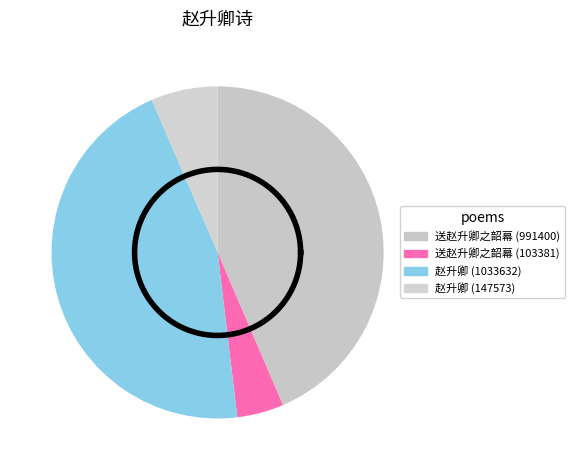

What is the smallest slice in the pie chart?

送赵升卿之韶幕 (103381)